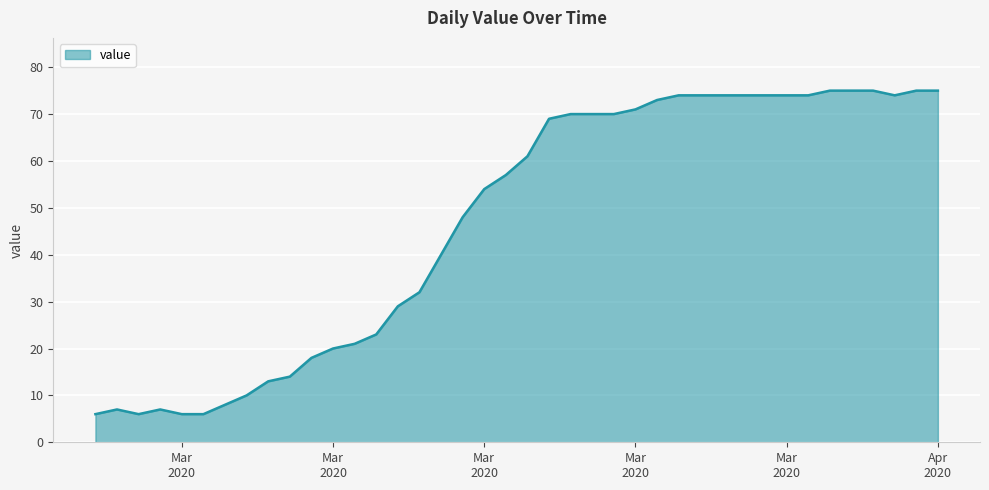

True or false: the data has more than 1 interior local peaks.

True